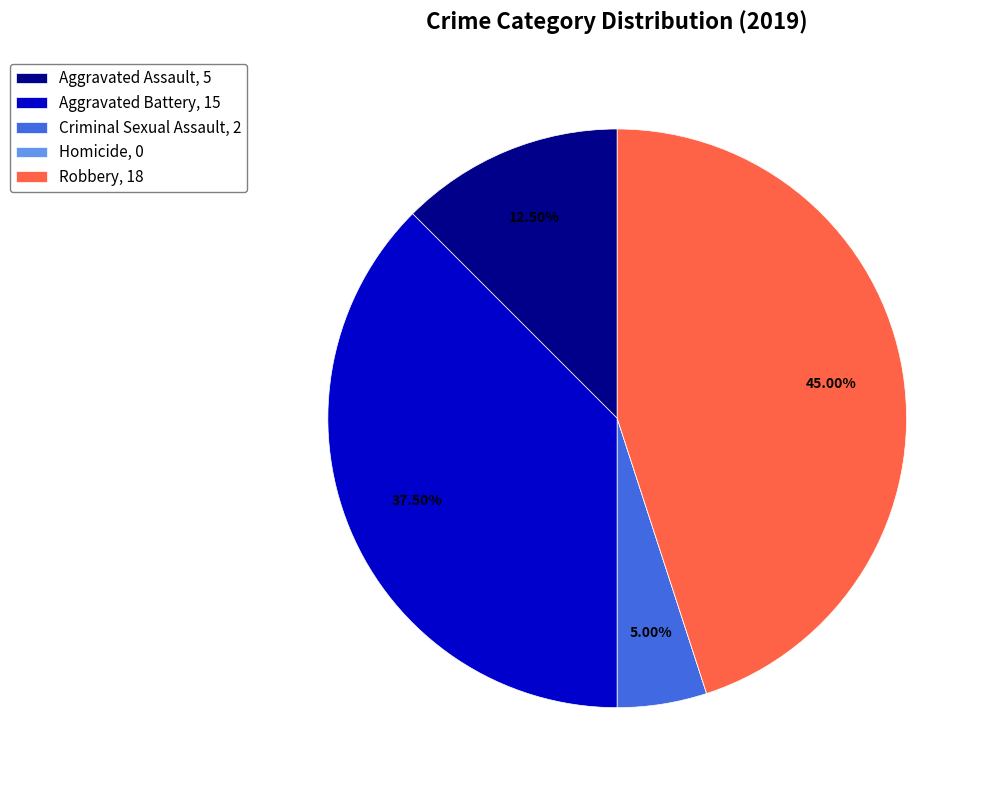

What is the largest slice in the pie chart?

Robbery